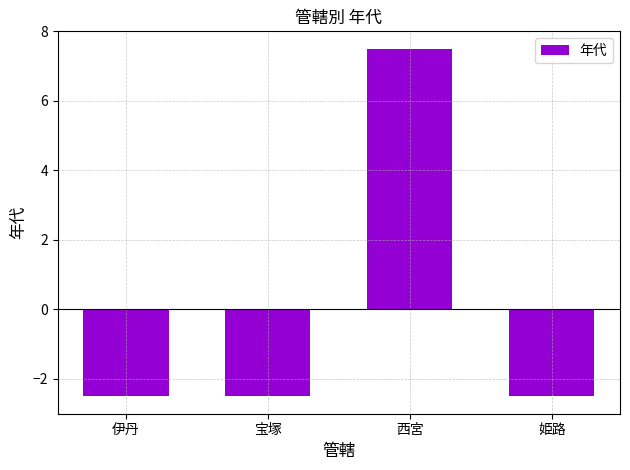

What is the smallest value displayed?

-2.5